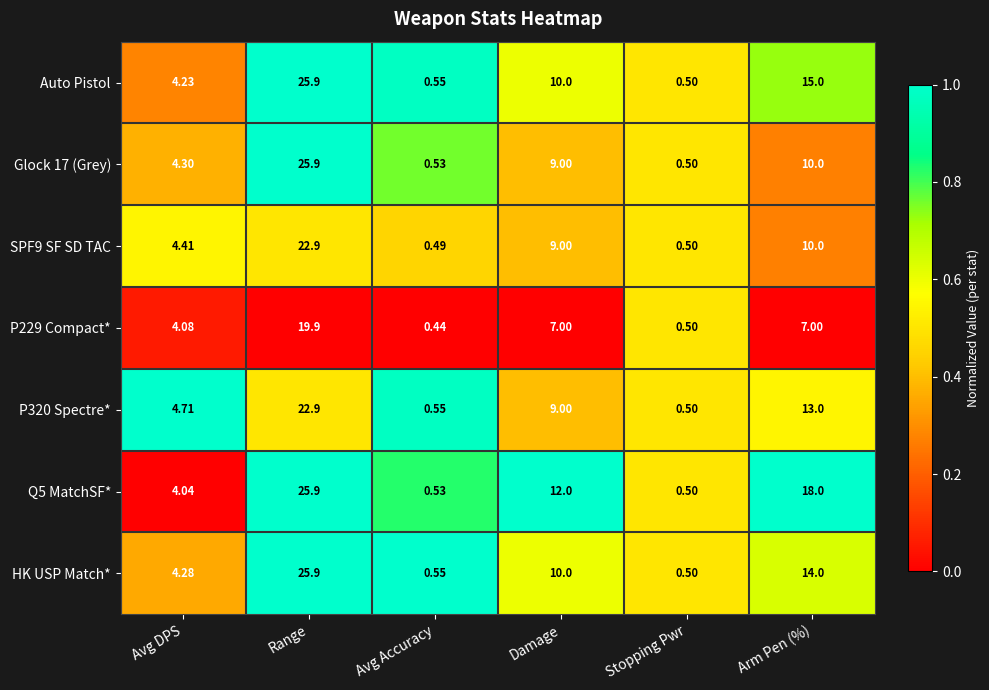

At which category does the chart reach its minimum across all series?

Avg Accuracy